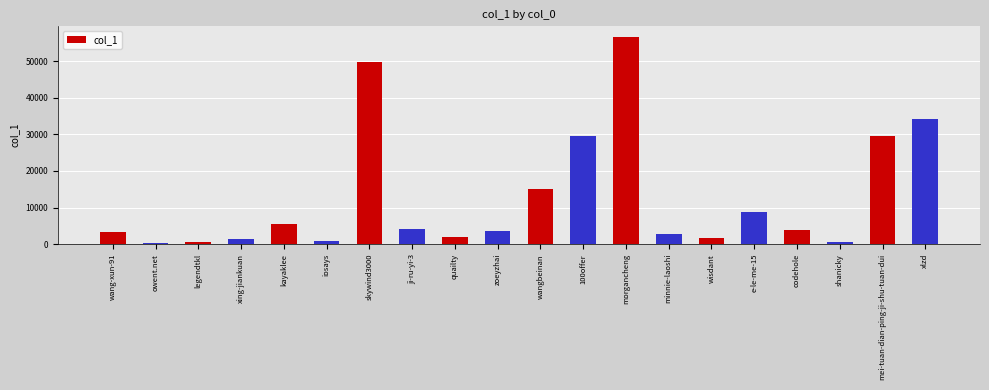

What value does the data have at wangbeinan?

15160